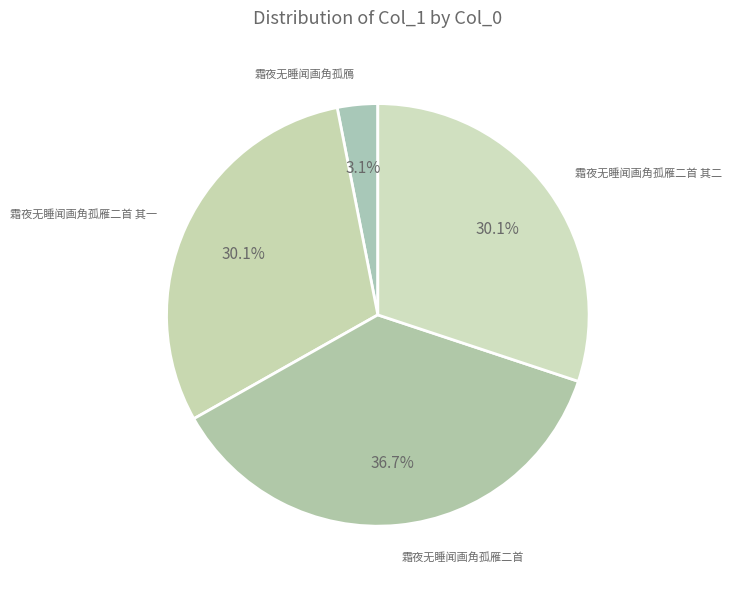

How many segments does this pie chart have?

4